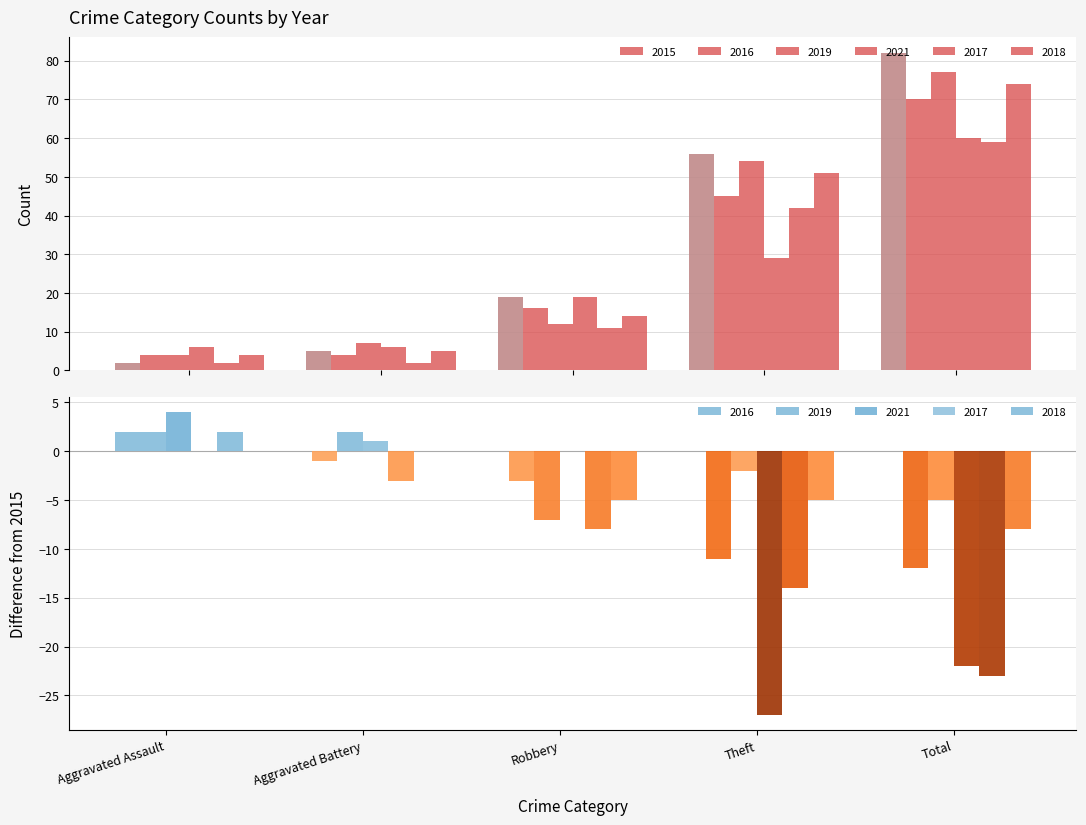

What is the maximum value shown in the chart?

82